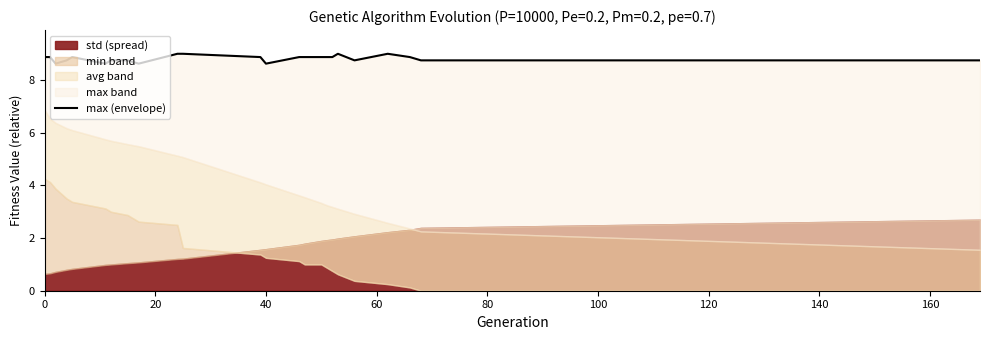

Is it true that the value at 40 is 8.6?

True